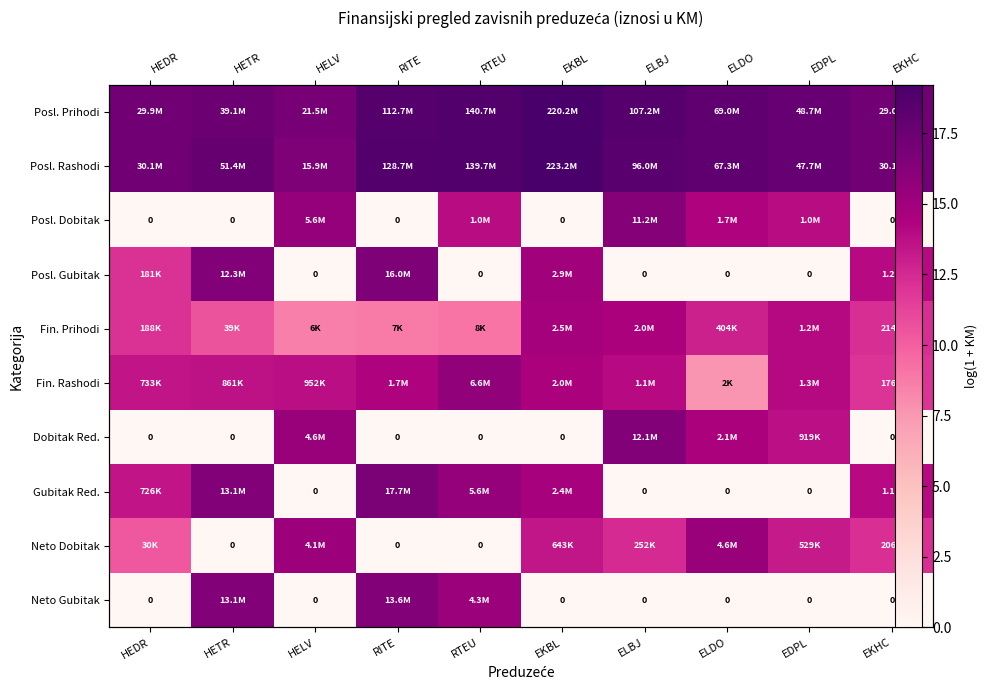

What is the difference between the Fin. Rashodi values at HELV and EKHC?

1.7